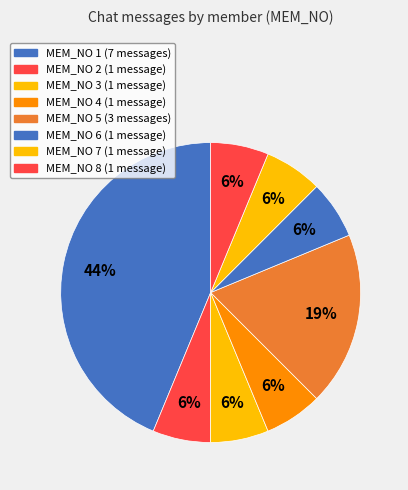

Rank the categories by value from highest to lowest.

MEM_NO 1, MEM_NO 5, MEM_NO 2, MEM_NO 3, MEM_NO 4, MEM_NO 6, MEM_NO 7, MEM_NO 8